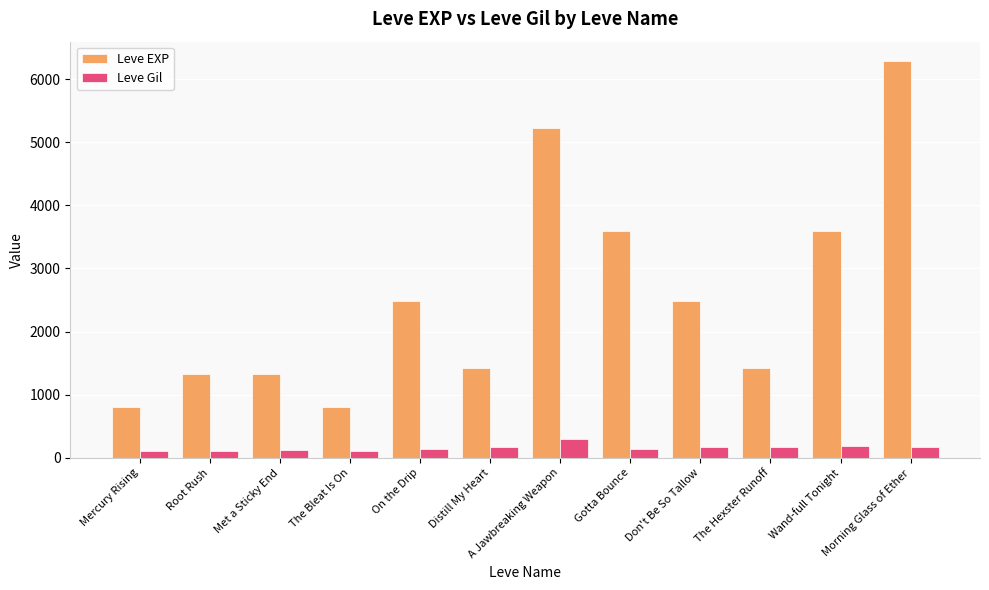

What is the spread (max minus min) of values at The Hexster Runoff?

1251